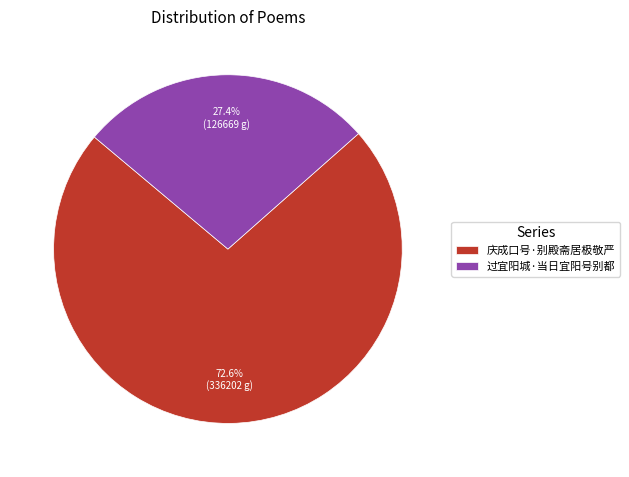

Do 庆成口号·别殿斋居极敬严 and 过宜阳城·当日宜阳号别都 together represent more than half of the pie?

Yes